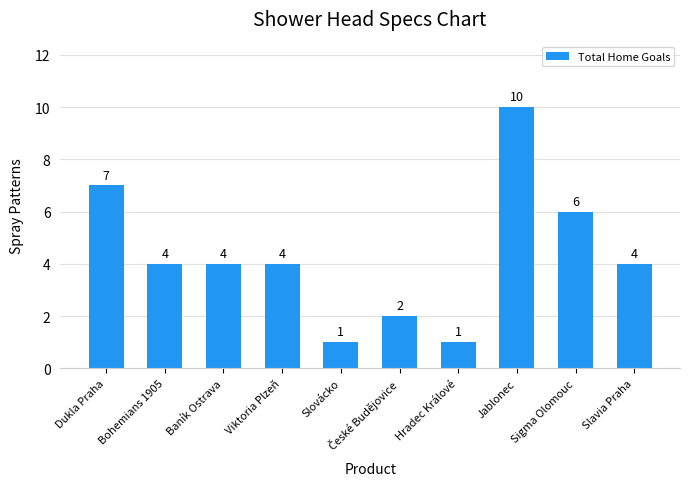

The value at Dukla Praha is 10. True or false?

False